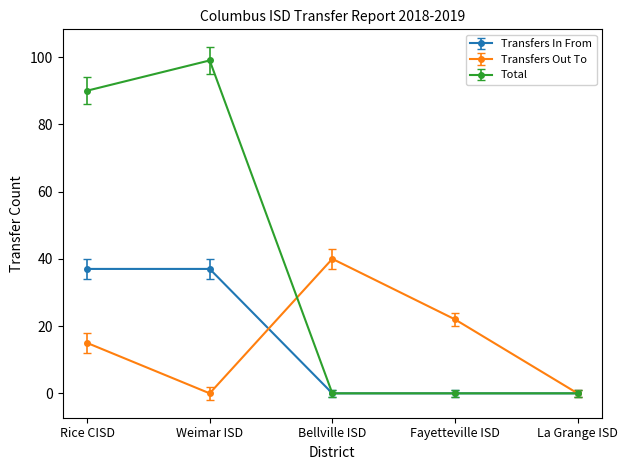

At which category does Transfers Out To reach its first local peak?

Bellville ISD